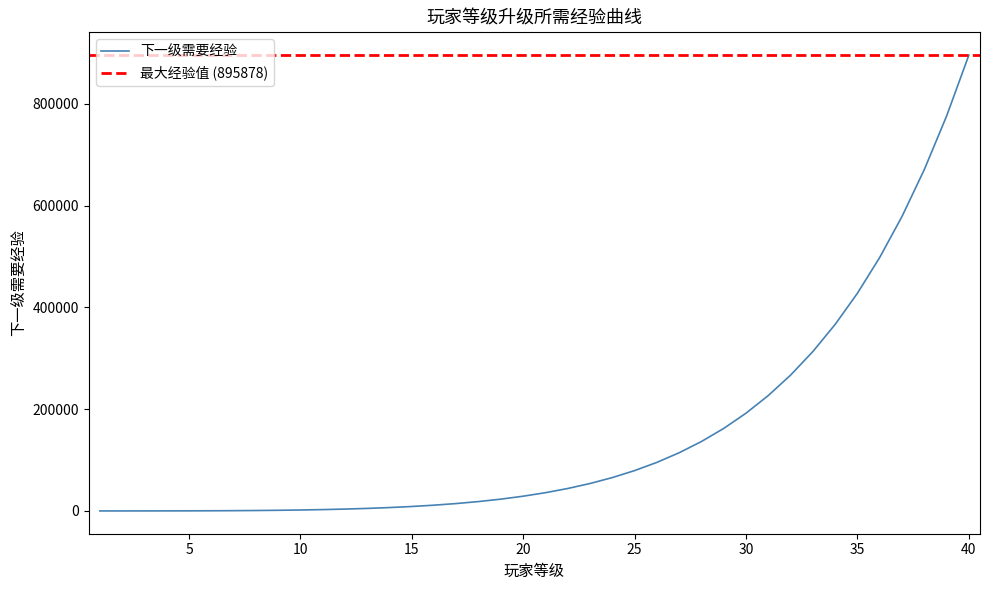

What is the sum of all values?

6130084.4